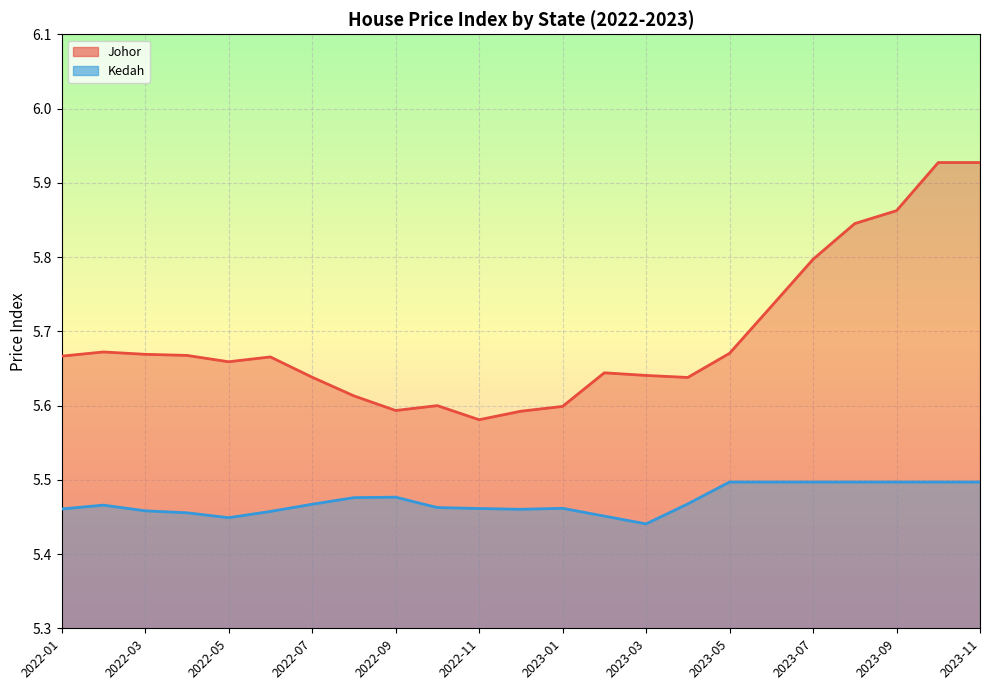

How many lines are shown in the chart?

2